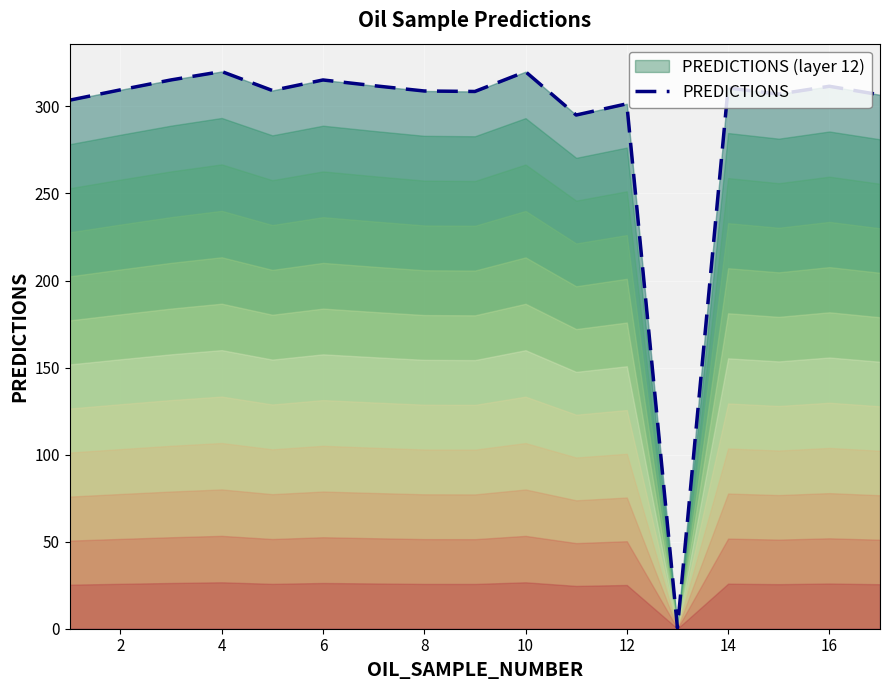

What is the approximate value at 6?

315.2